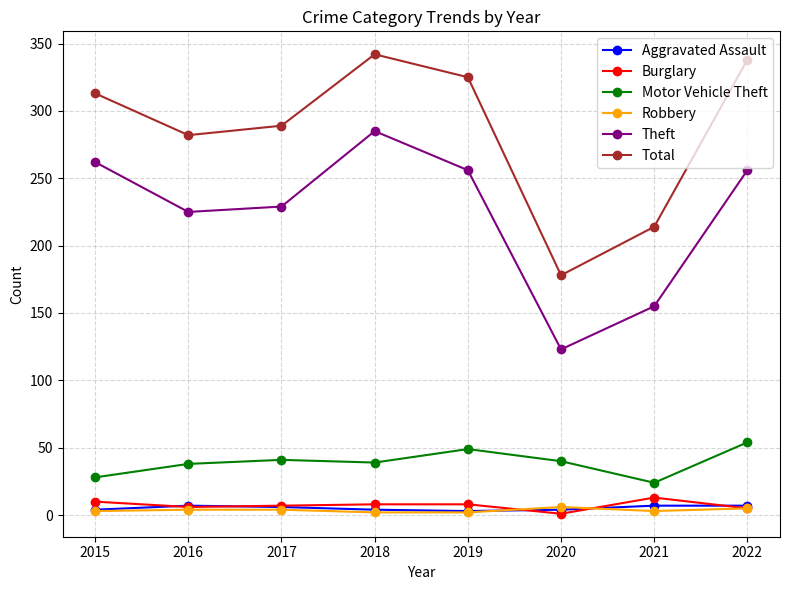

Which series has the widest spread of values?

Total